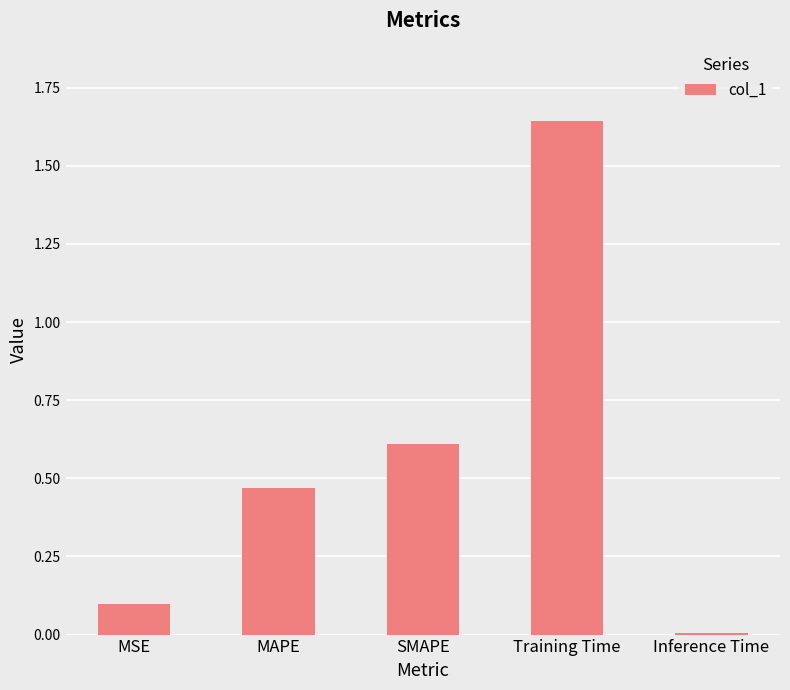

What is the change in value from MAPE to Inference Time?

-0.5